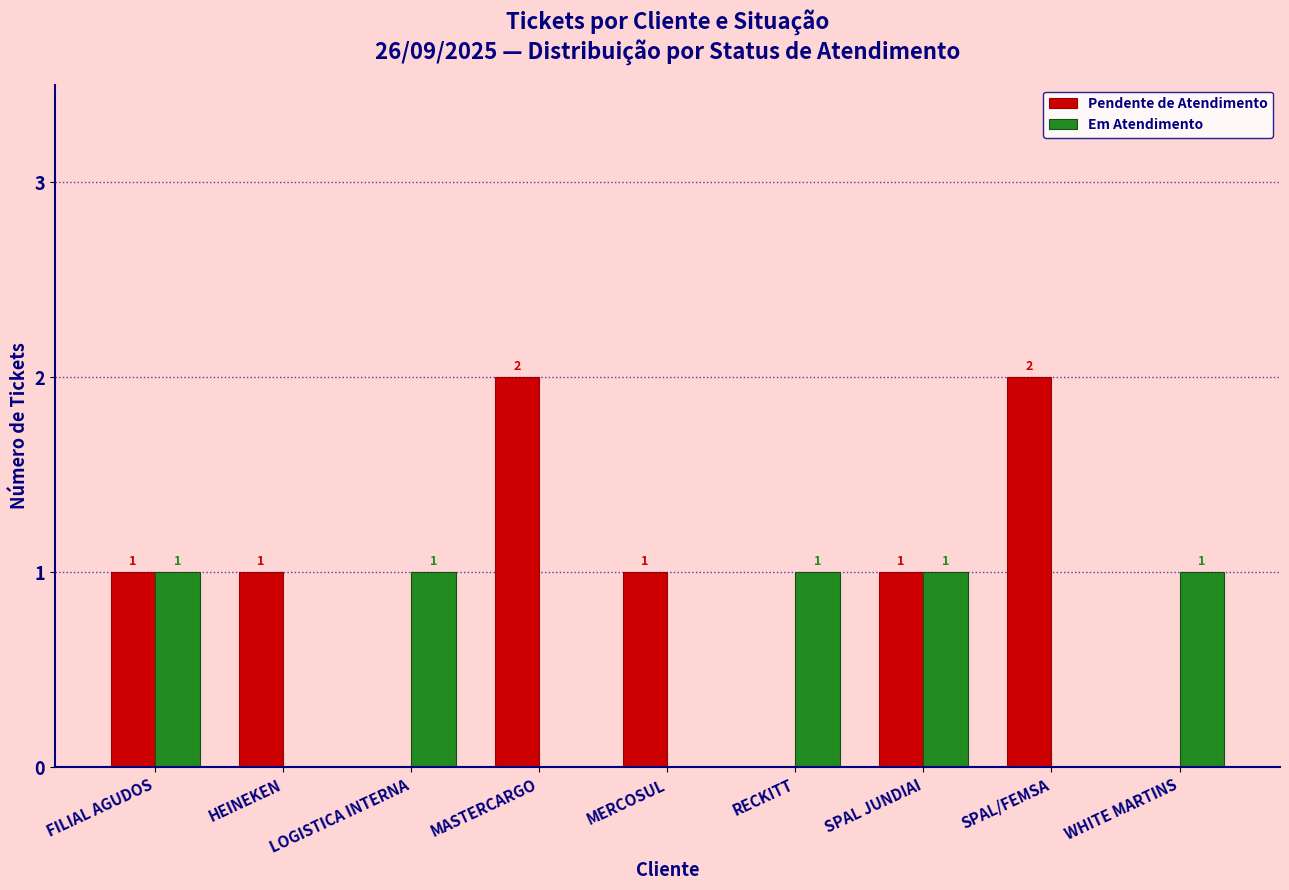

Which series changed the most between SPAL/FEMSA and WHITE MARTINS?

Pendente de Atendimento